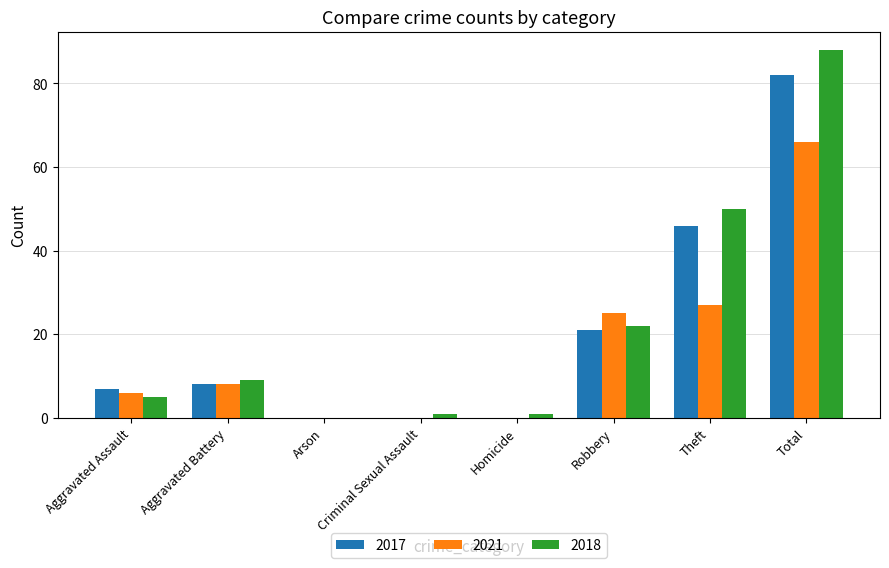

Read the 2018 value at Aggravated Assault.

5